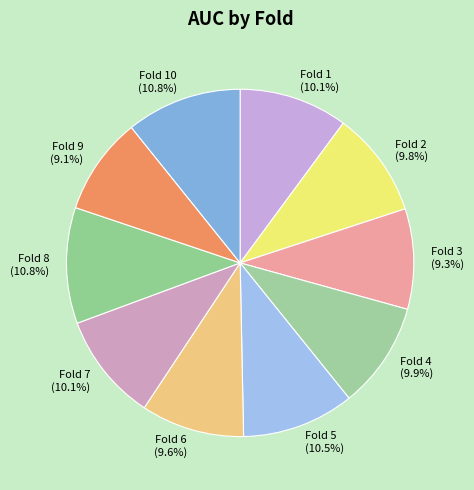

Count the number of slices in the pie.

10